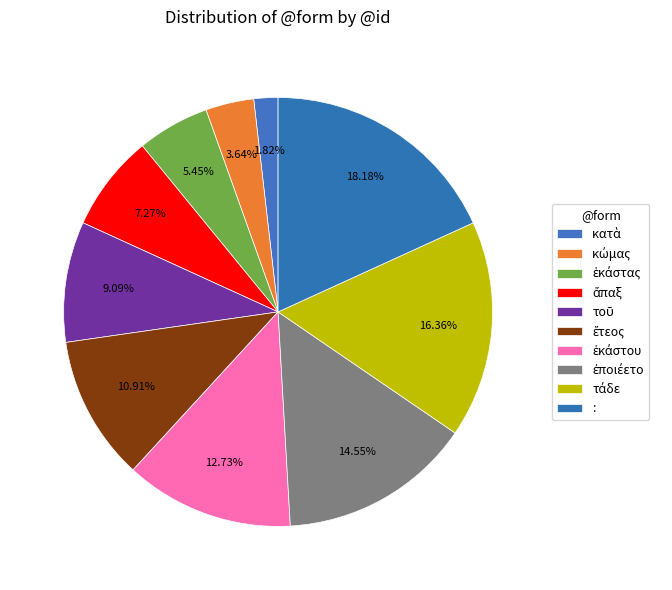

Do ἔτεος and : together represent more than half of the pie?

No